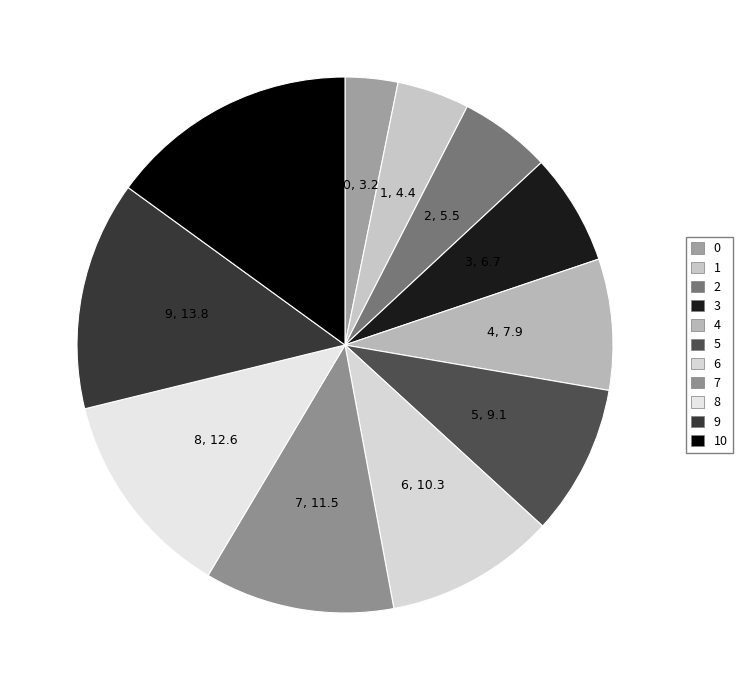

Is the sum of 6 and 5 greater than half?

No